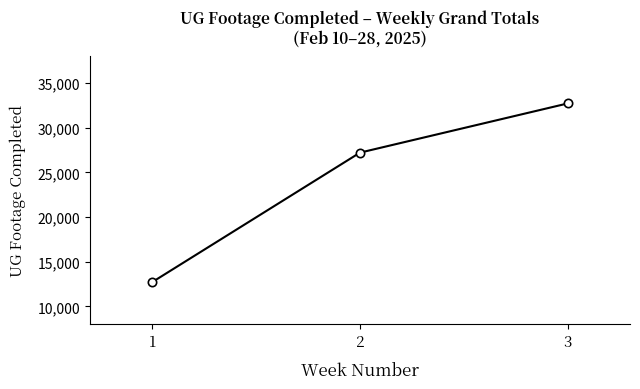

How many values are between 12719 and 32719?

3